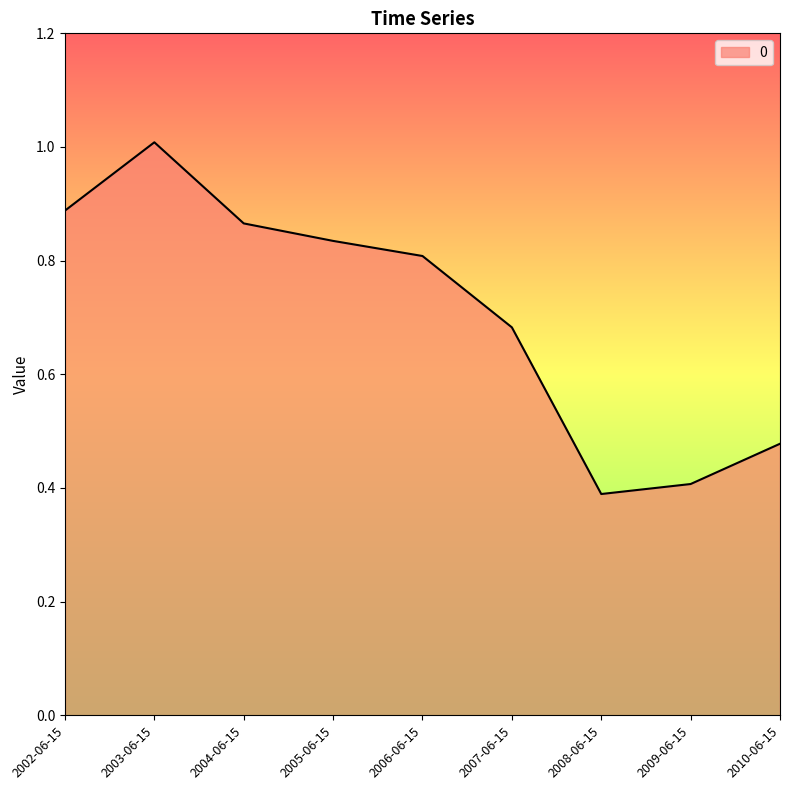

At which category does the data reach its first local valley?

2008-06-15